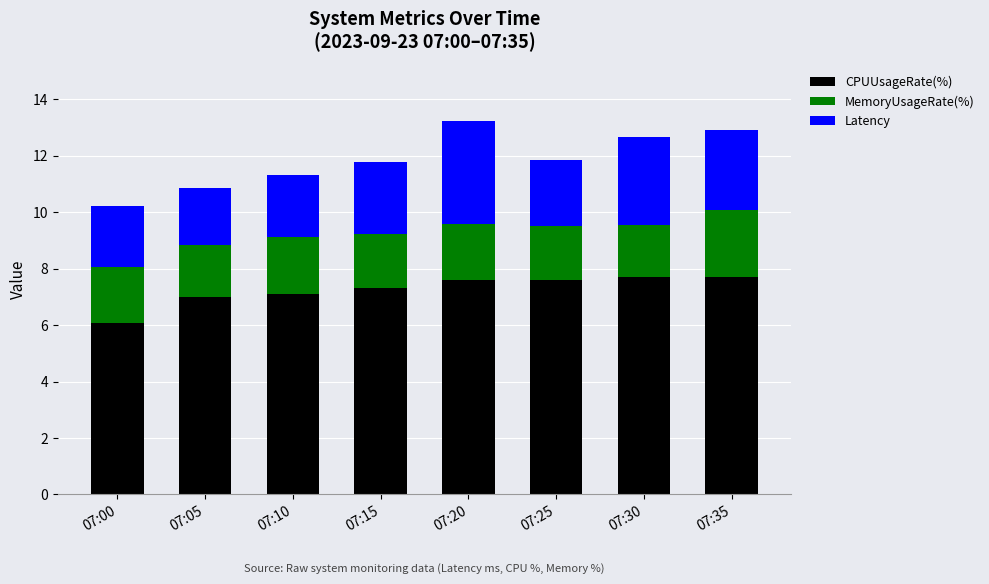

What is the total value across all series at 07:15?

11.8